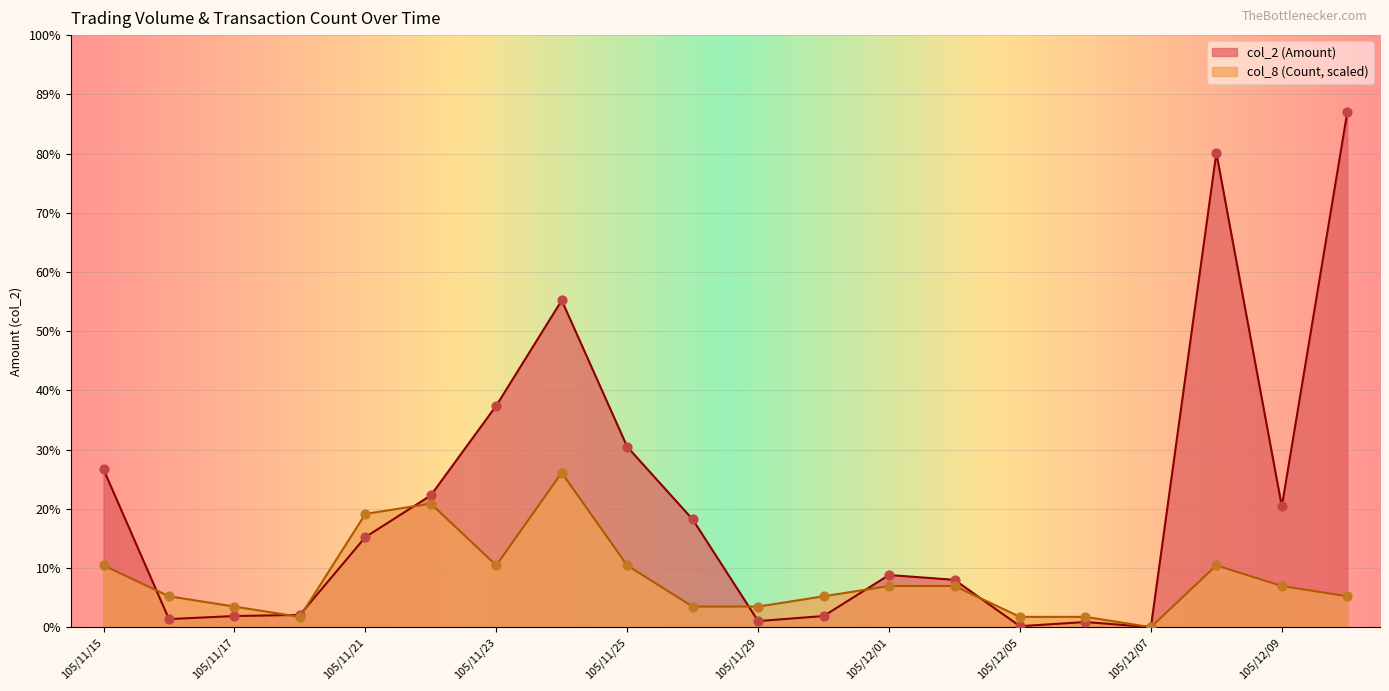

Which series has the widest spread of Y values?

col_2 (Amount)